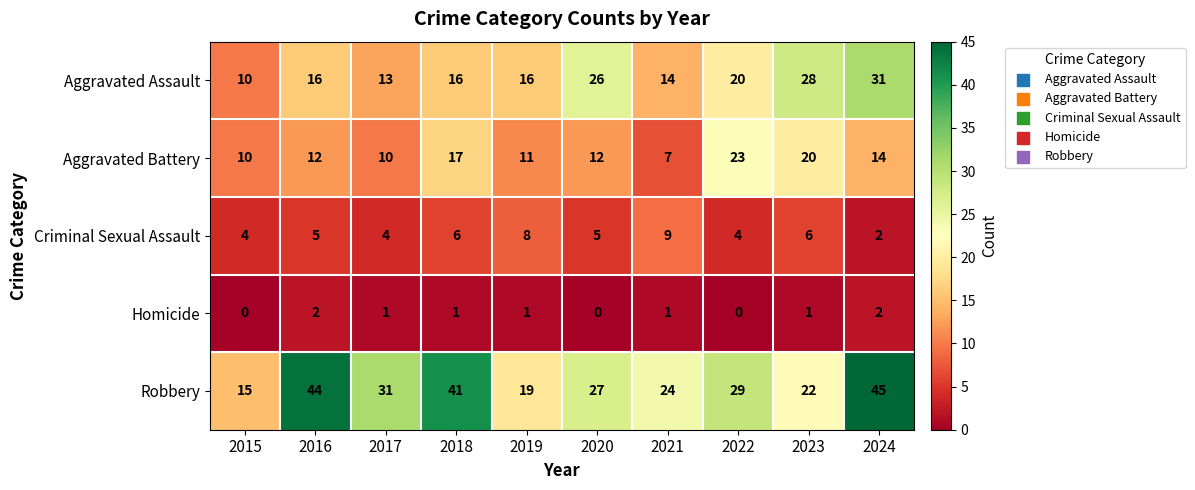

True or false: Aggravated Assault has a value of 14 at 2023.

False